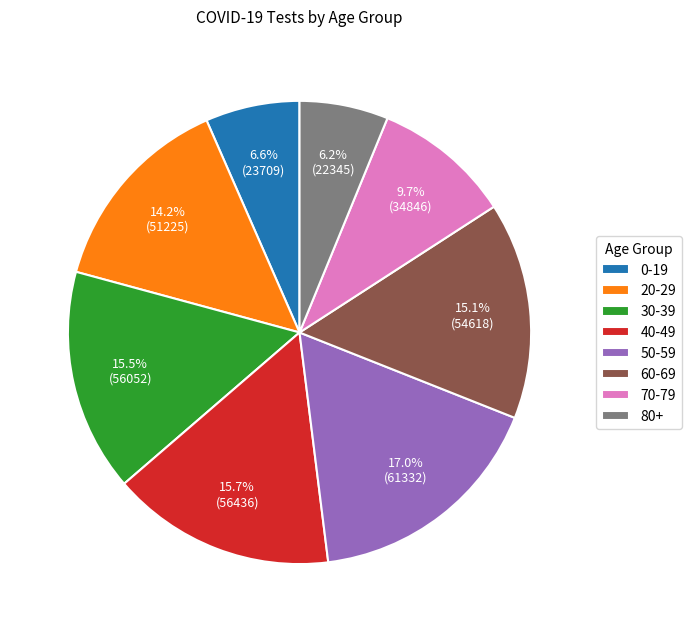

To the nearest percent, what portion does 0-19 represent?

7%